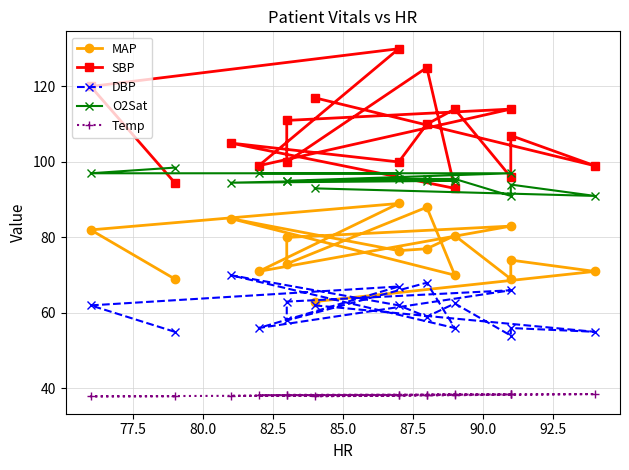

What is the spread (max minus min) of values at 85.0?

75.6